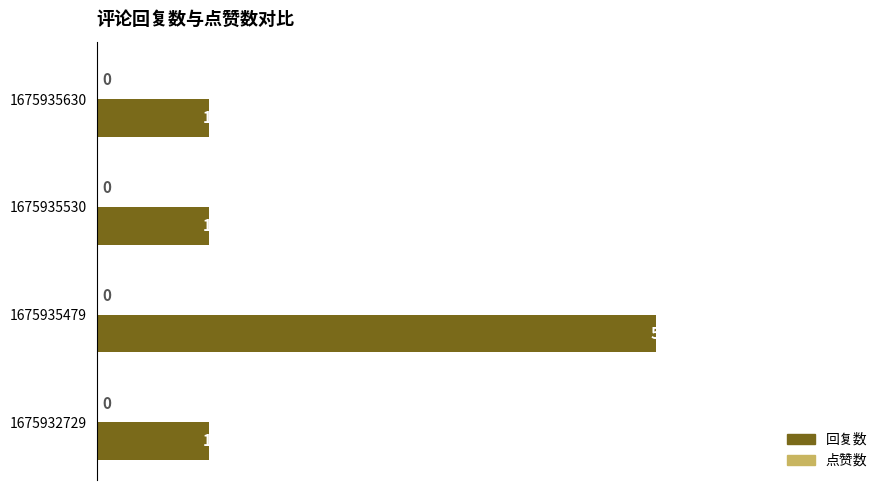

What is the smallest value displayed?

1